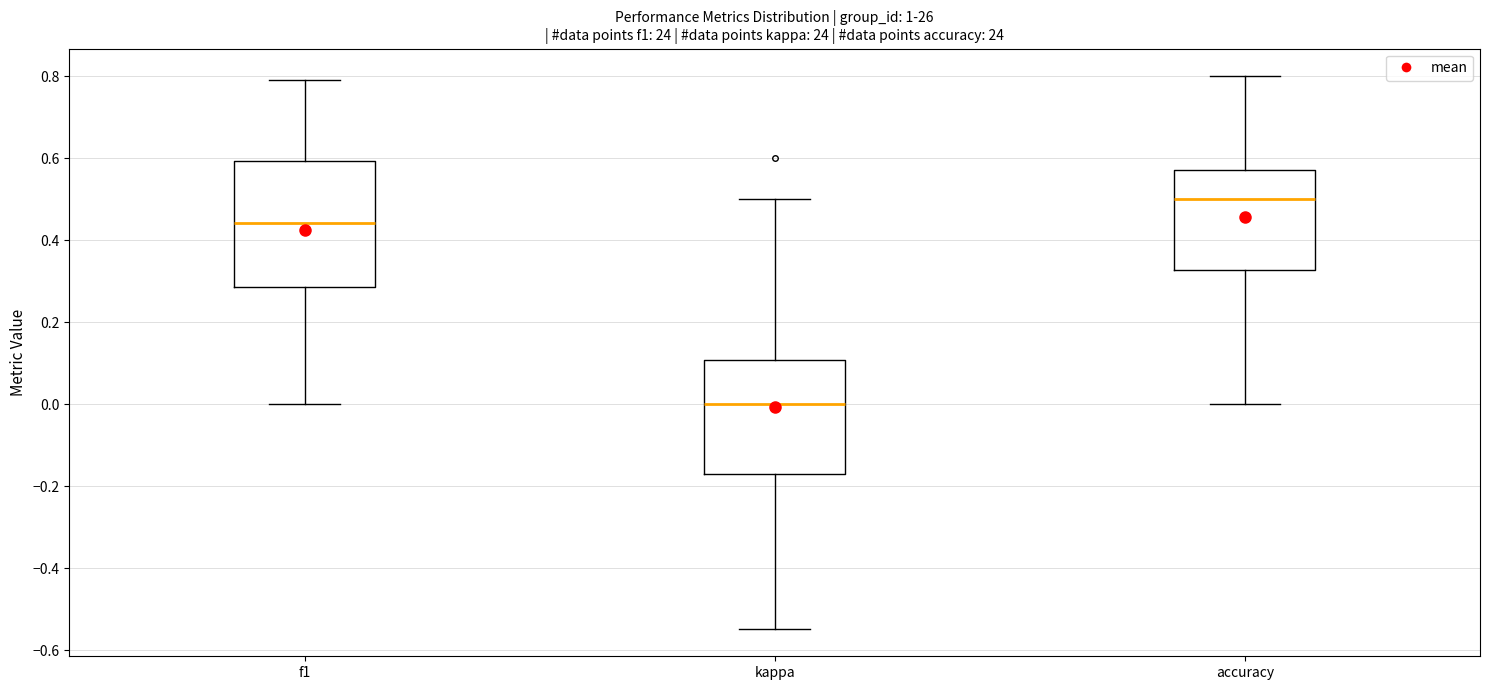

Which box is the tallest, from its lower edge to its upper edge?

f1